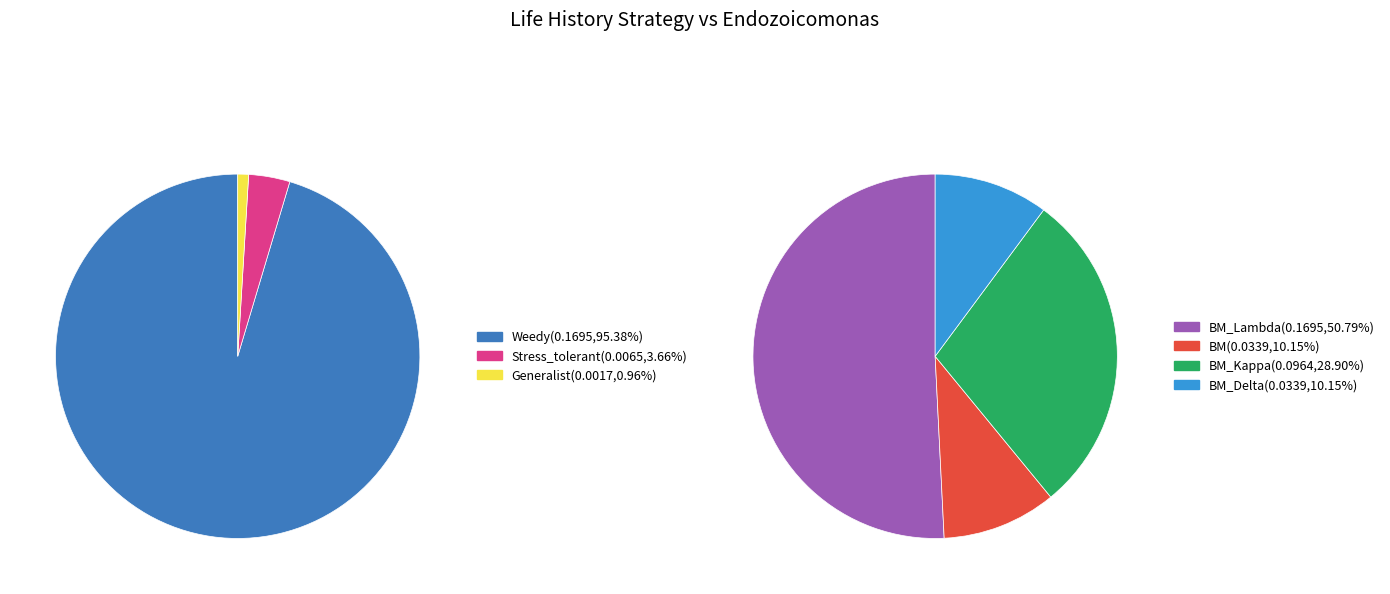

How many segments does this pie chart have?

4